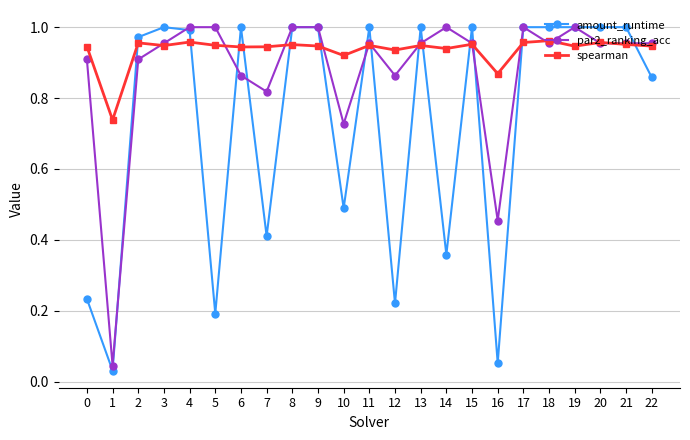

Which series ends up on top after the final intersection of amount_runtime and spearman?

spearman